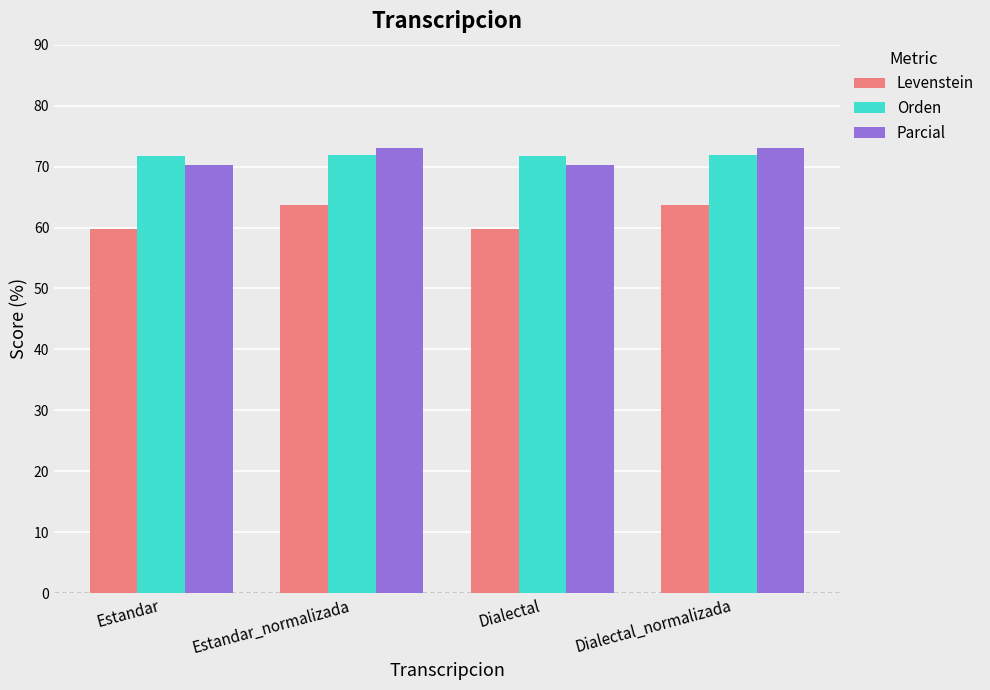

What is the average value of the Parcial series?

71.7